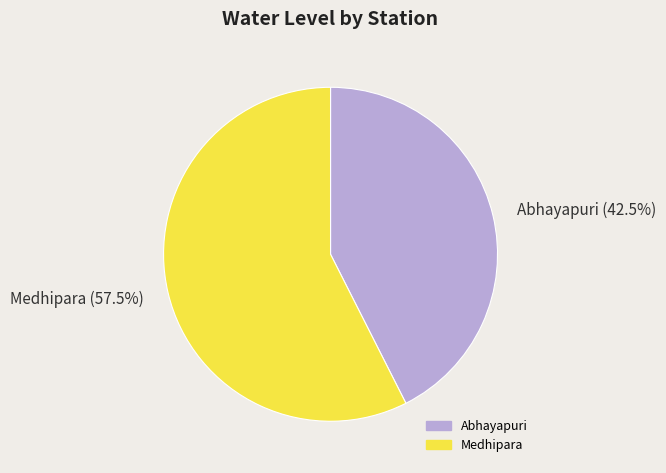

What is the smallest slice in the pie chart?

Abhayapuri